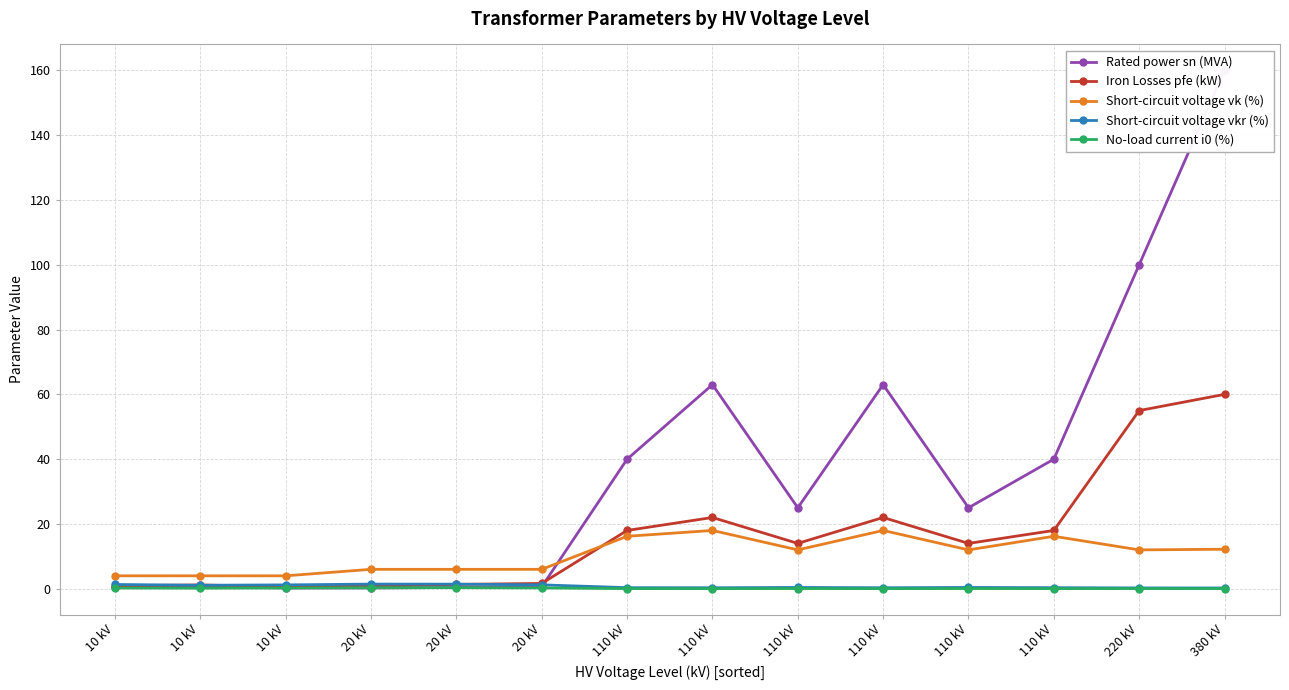

What is the average value of the Iron Losses pfe (kW) series?

16.4